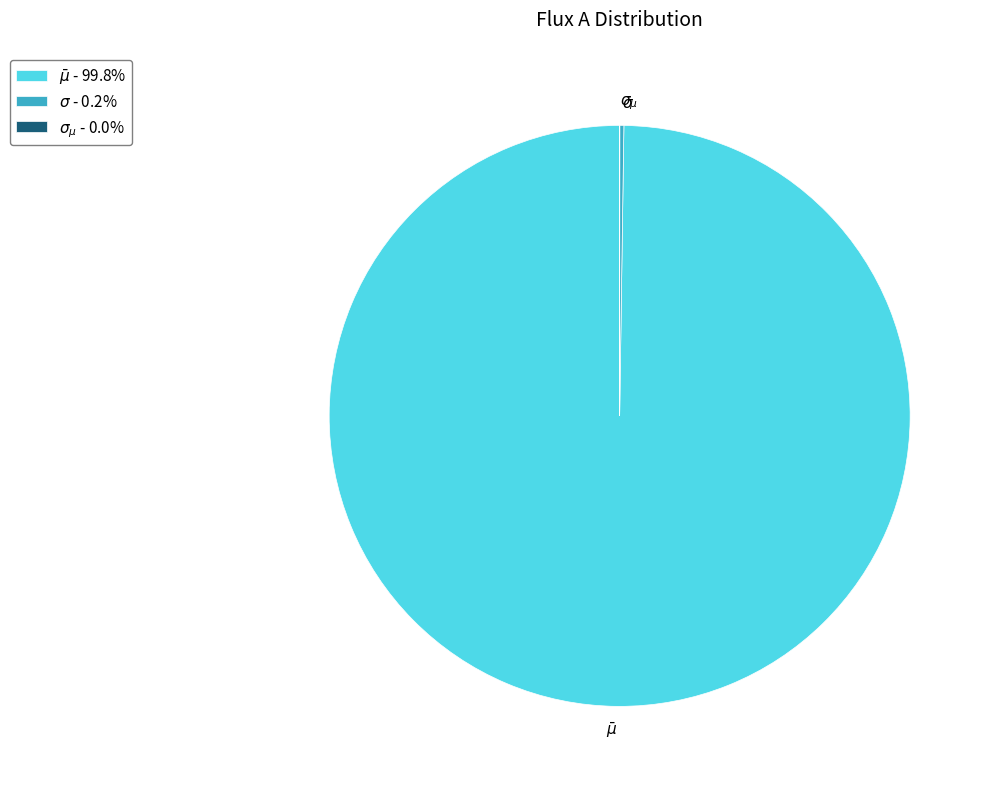

Is there a majority slice in this chart?

Yes